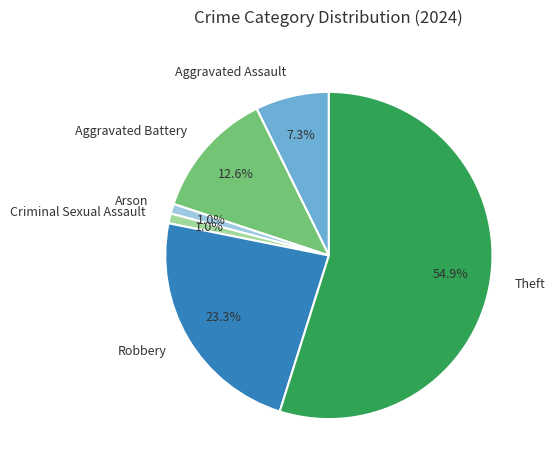

Is it true that Criminal Sexual Assault is 1% of the pie?

True